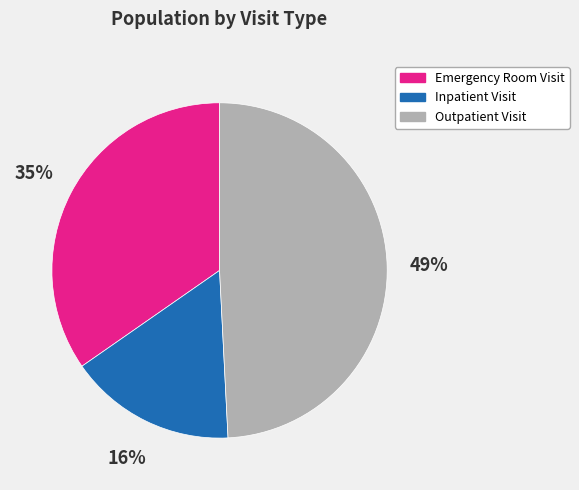

To the nearest percent, what portion does Inpatient Visit represent?

16%